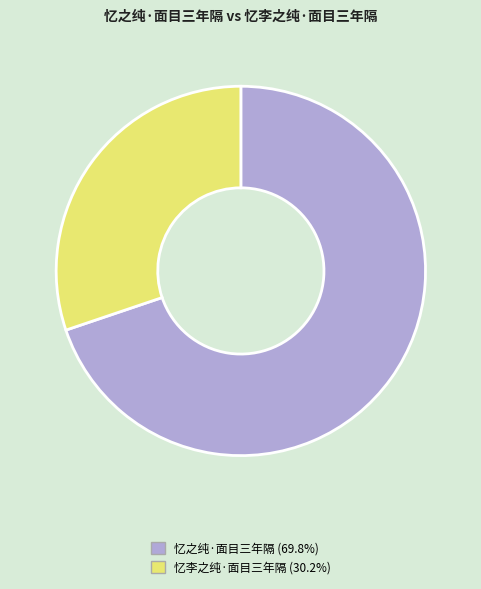

True or false: 忆之纯·面目三年隔 accounts for 61% of the total.

False